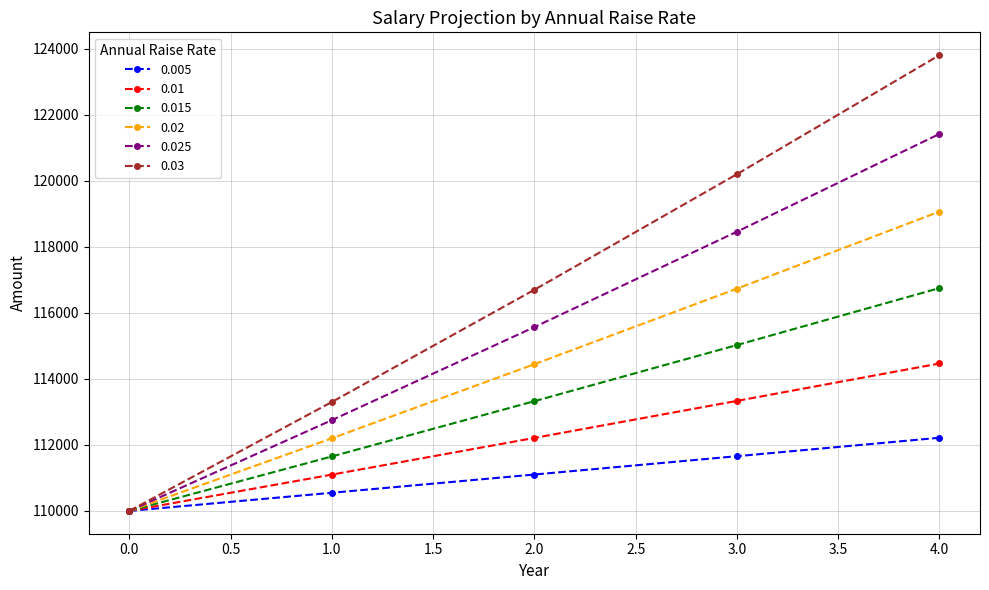

List the series in order of their peak value, lowest first.

0.005, 0.01, 0.015, 0.02, 0.025, 0.03